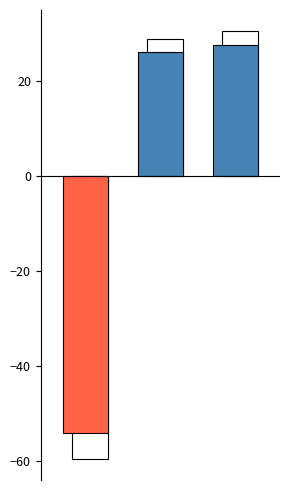

What is the value of the 1st bar from the left?

-54.0